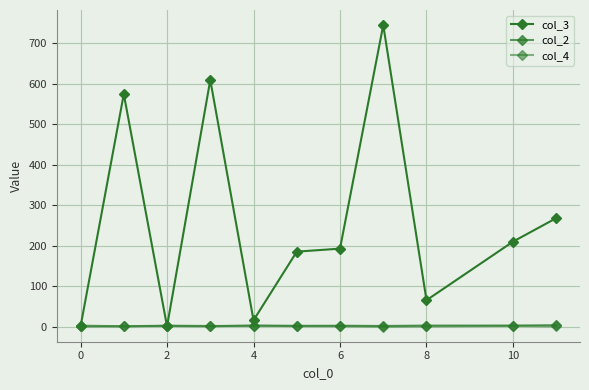

How many times do col_4 and col_2 cross each other?

3